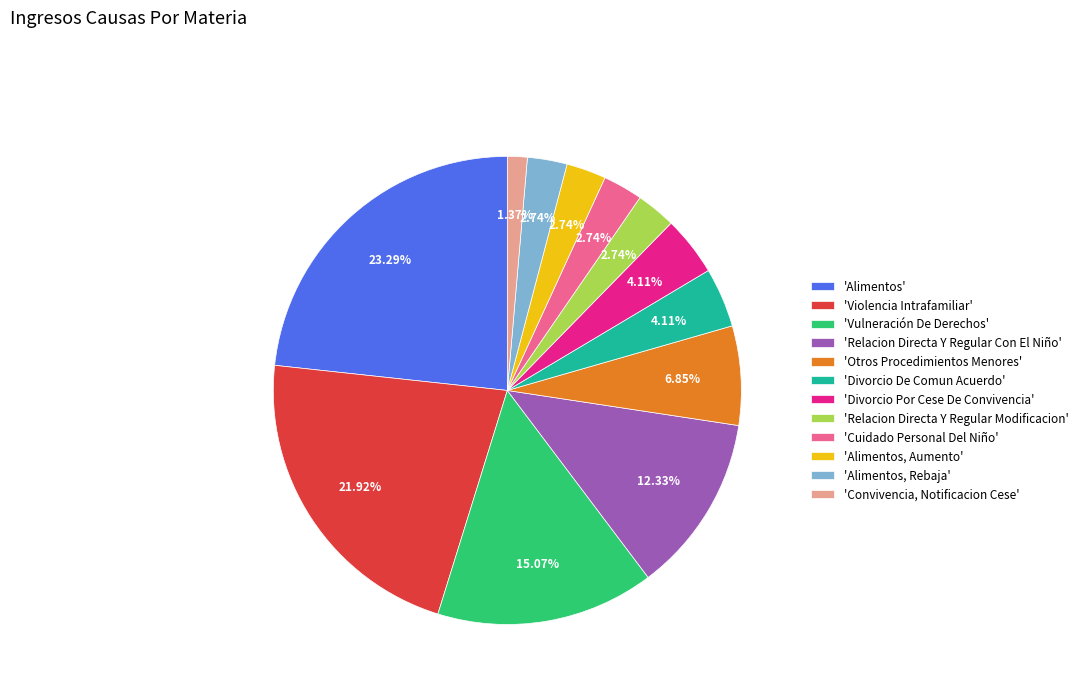

How many slices are in this pie chart?

12